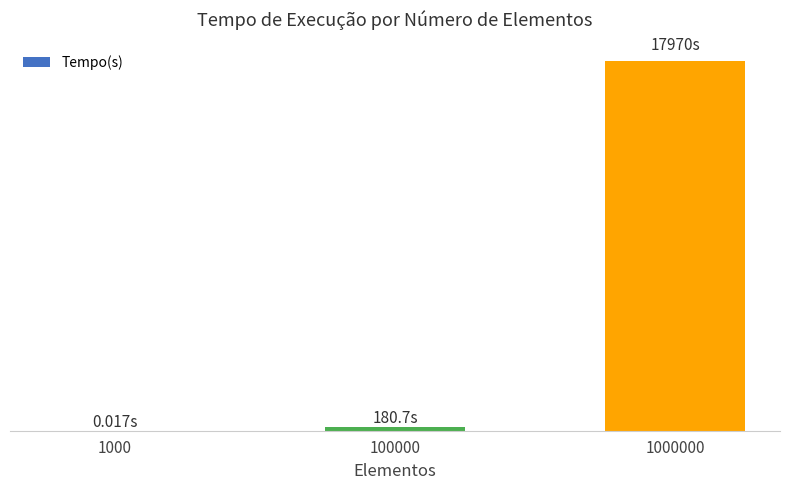

What is the sum of the values at 1000 and 1000000?

17970.0